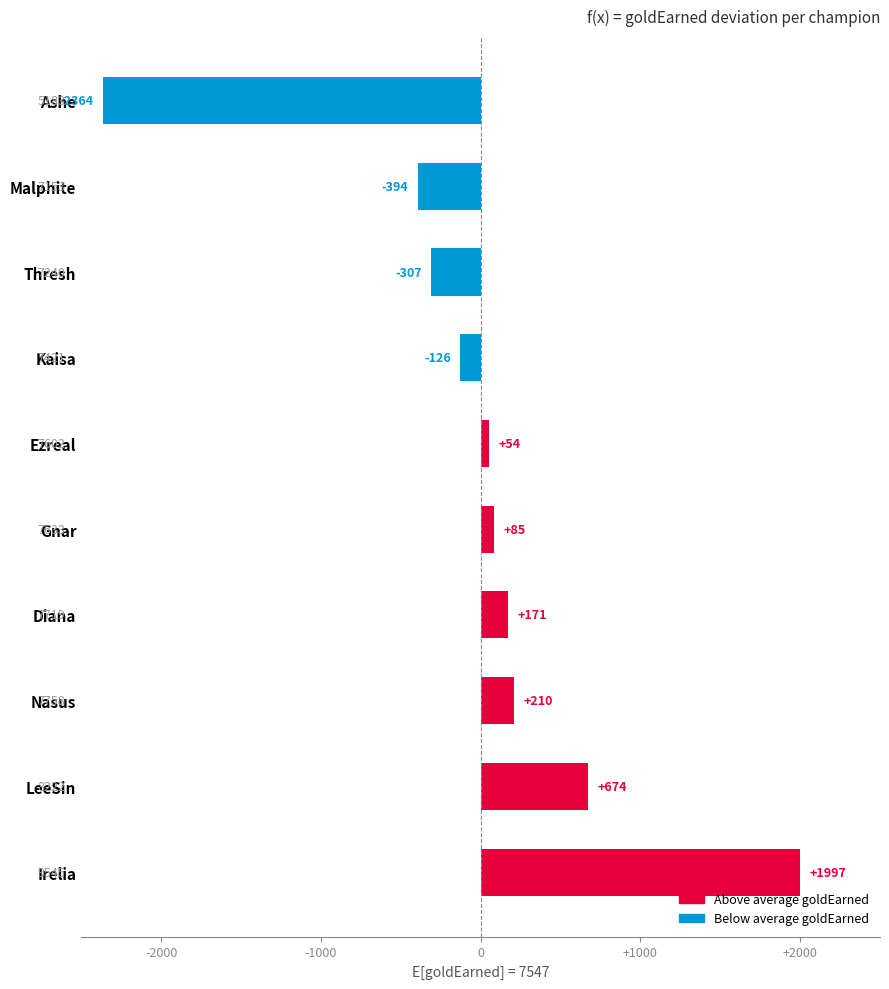

Where is the data nearest to the value -183?

Kaisa